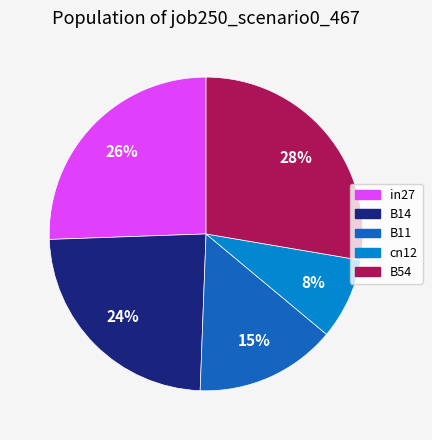

How many segments does this pie chart have?

5